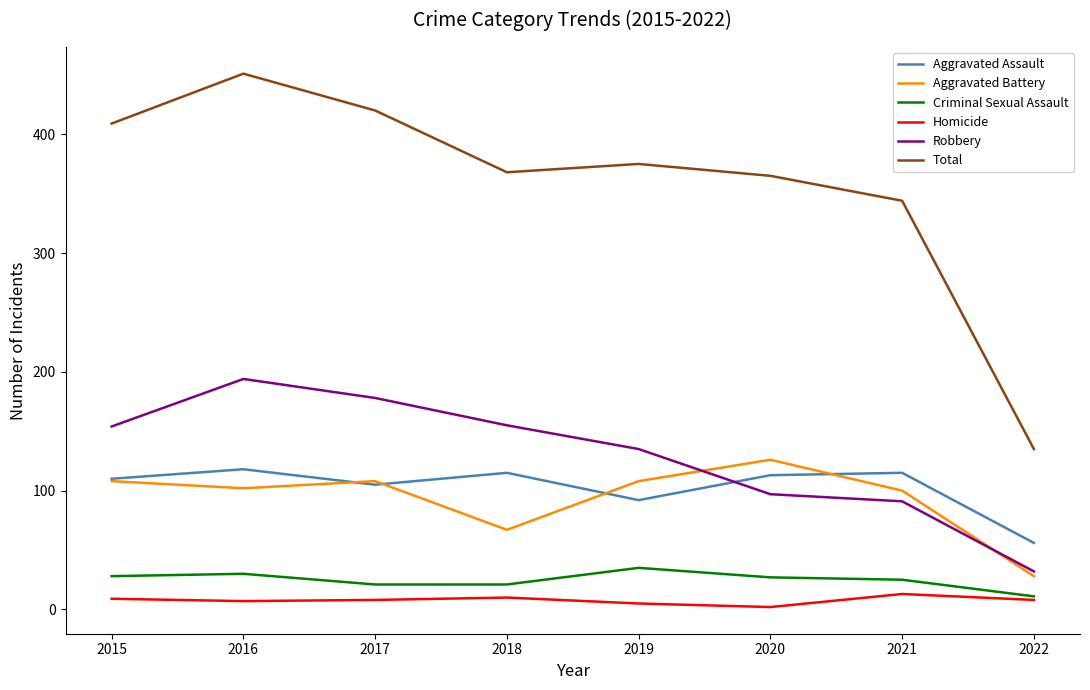

The Robbery series shows 182 at 2019. True or false?

False